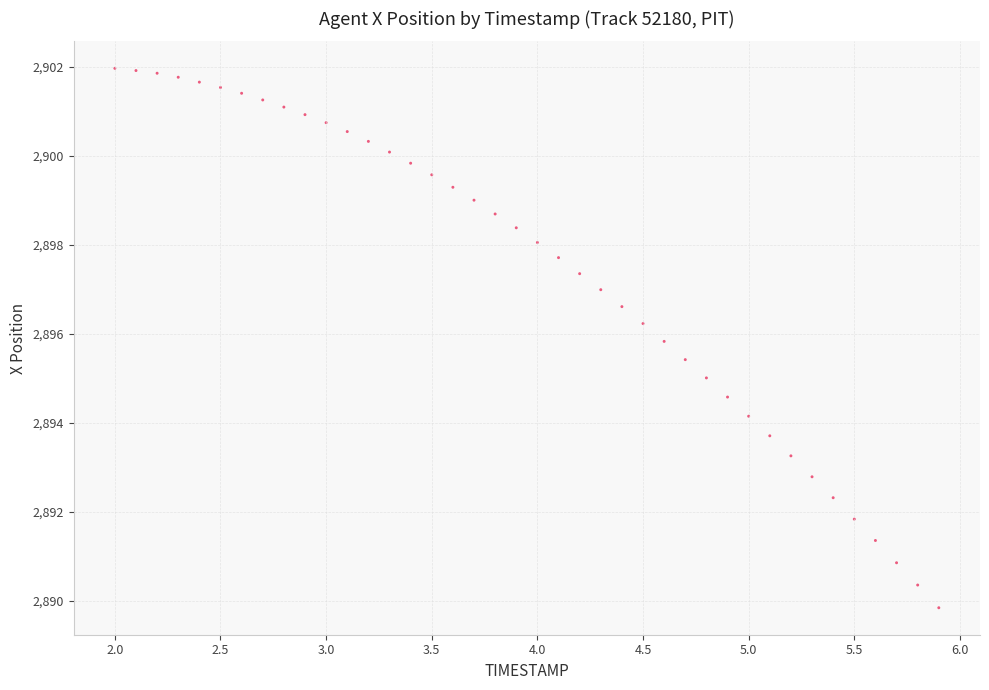

What is the range of X values (max minus min)?

3.9